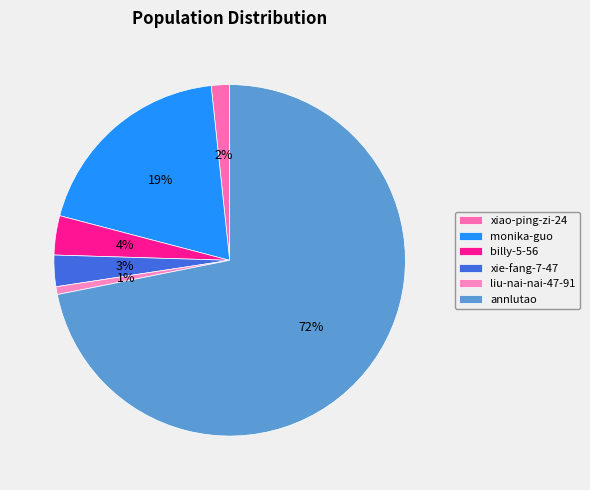

Is it true that xiao-ping-zi-24 is 2% of the pie?

True